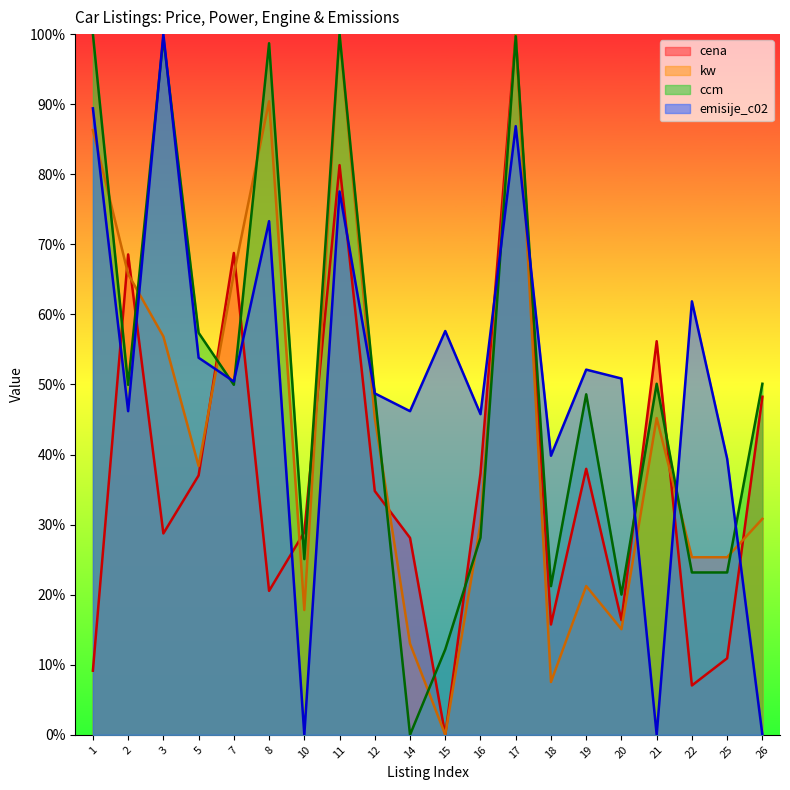

Where does the cena series first go above 34?

2